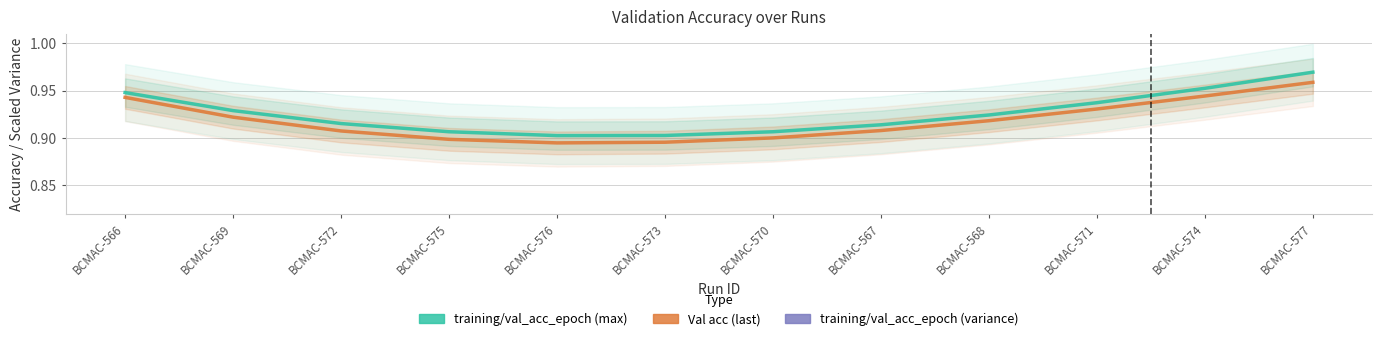

Is it true that training/val_acc_epoch (variance) ×60+0.82 equals 1.1 at BCMAC-572?

True